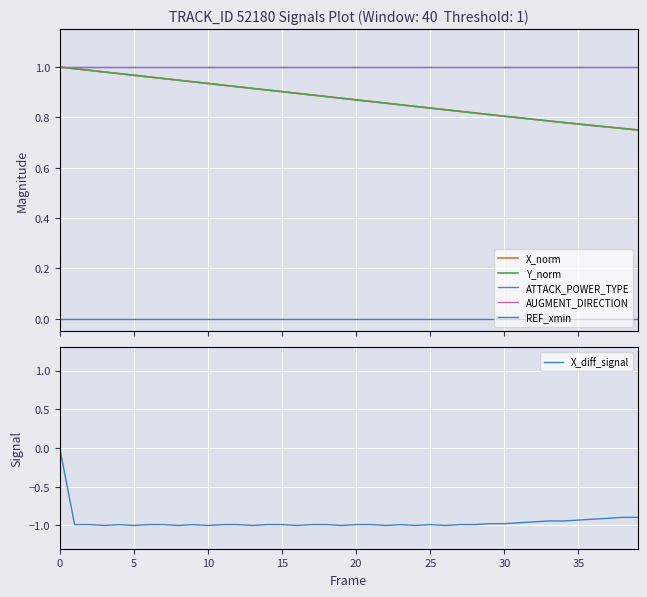

True or false: X_diff_signal has a value of -0.6 at 12.

False